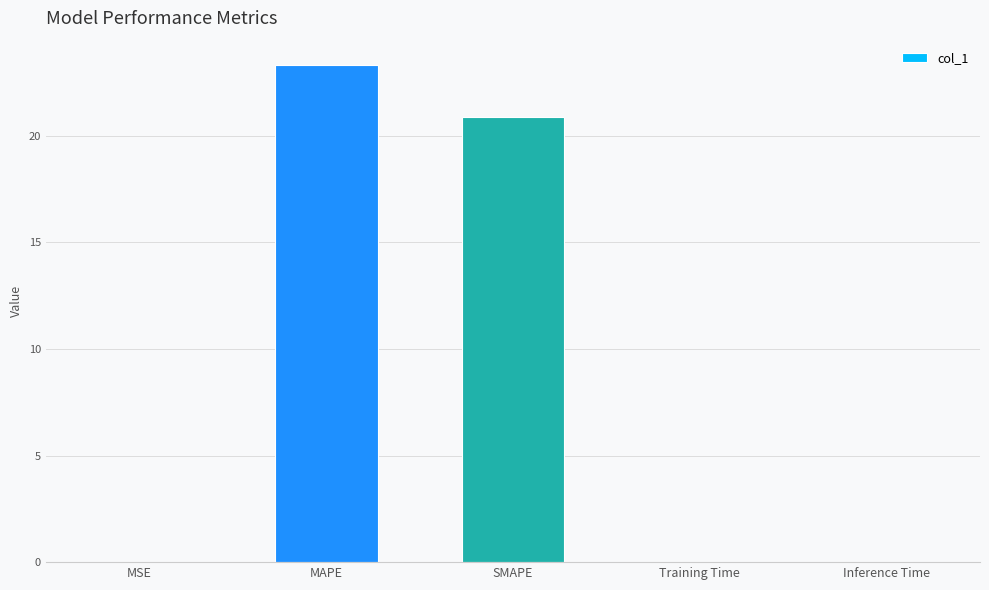

What is the sum of all values?

44.2